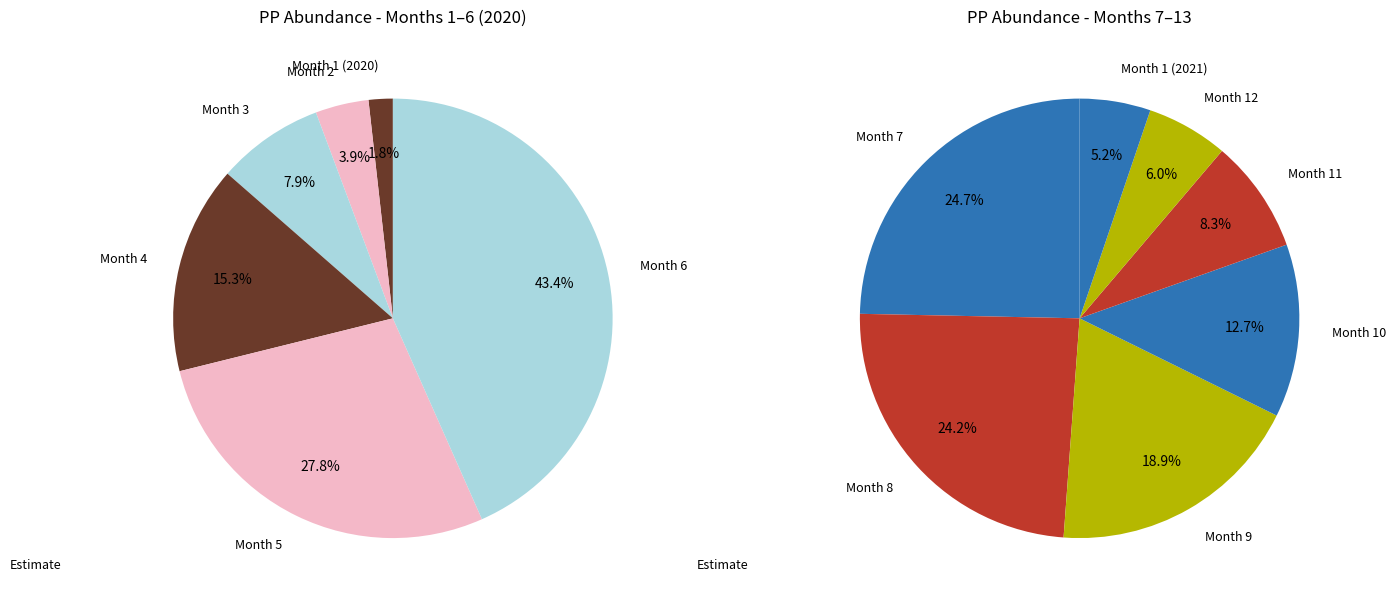

Rank the categories by value from highest to lowest.

Month 7, Month 8, Month 6, Month 9, Month 10, Month 5, Month 11, Month 4, Month 12, Month 1 (2021), Month 3, Month 2, Month 1 (2020)